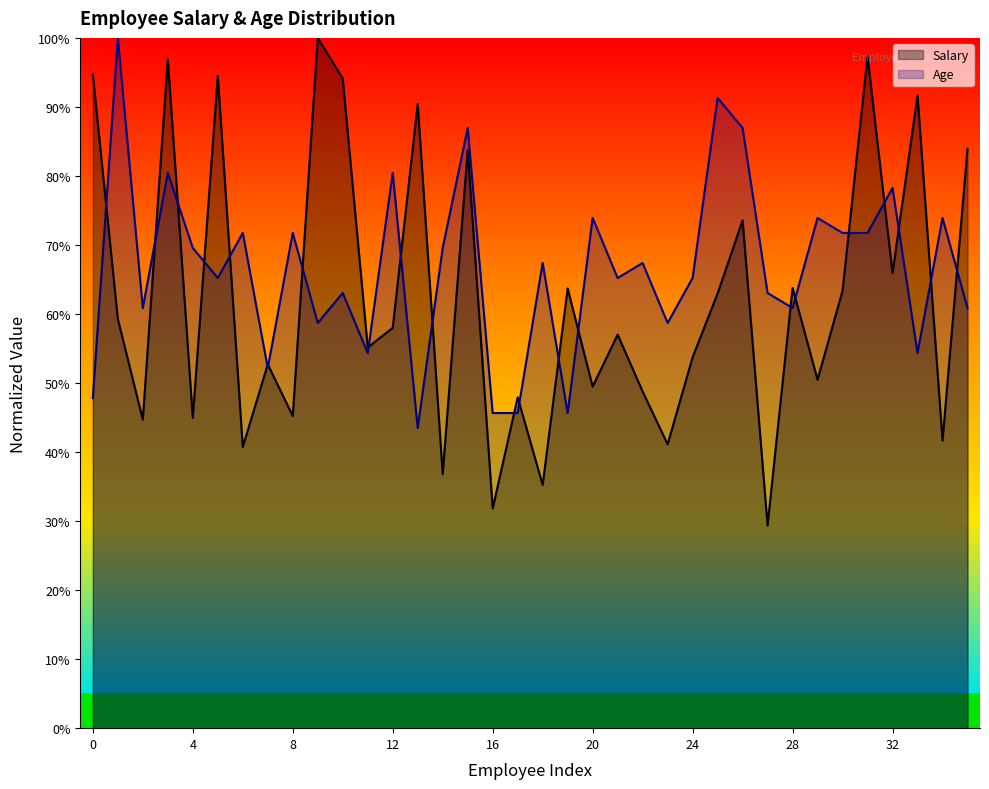

Reading right to left, what are all the values shown in this chart?

Salary: 0.8	0.4	0.9	0.7	1.0	0.6	0.5	0.6	0.3	0.7	0.6	0.5	0.4	0.5	0.6	0.5	0.6	0.4	0.5	0.3	0.8	0.4	0.9	0.6	0.6	0.9	1.0	0.5	0.5	0.4	0.9	0.4	1.0	0.4	0.6	0.9
Age: 0.6	0.7	0.5	0.8	0.7	0.7	0.7	0.6	0.6	0.9	0.9	0.7	0.6	0.7	0.7	0.7	0.5	0.7	0.5	0.5	0.9	0.7	0.4	0.8	0.5	0.6	0.6	0.7	0.5	0.7	0.7	0.7	0.8	0.6	1.0	0.5